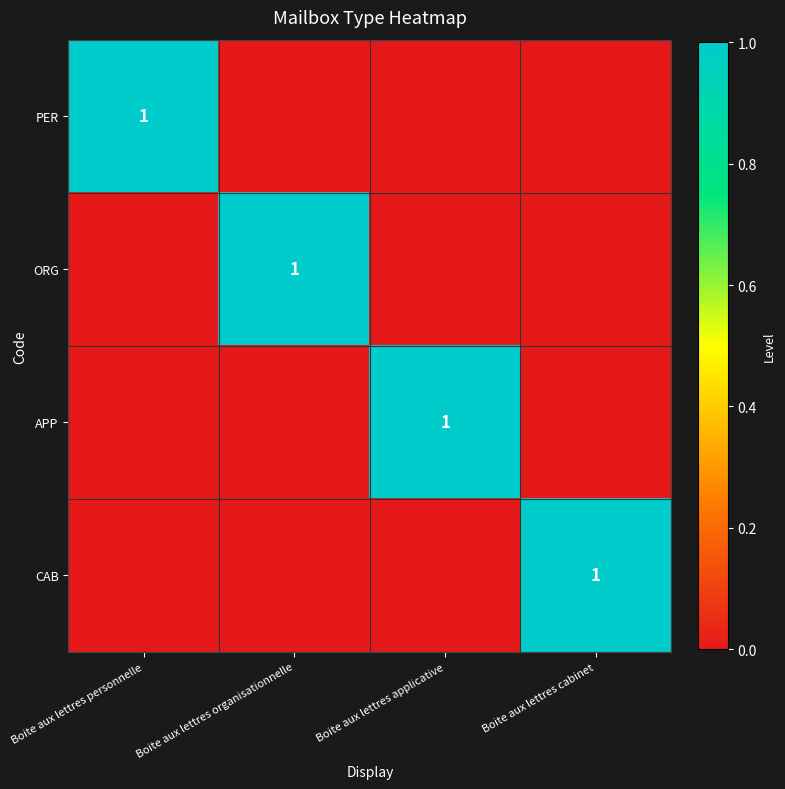

Is it true that APP equals 1 at Boite aux lettres applicative?

True